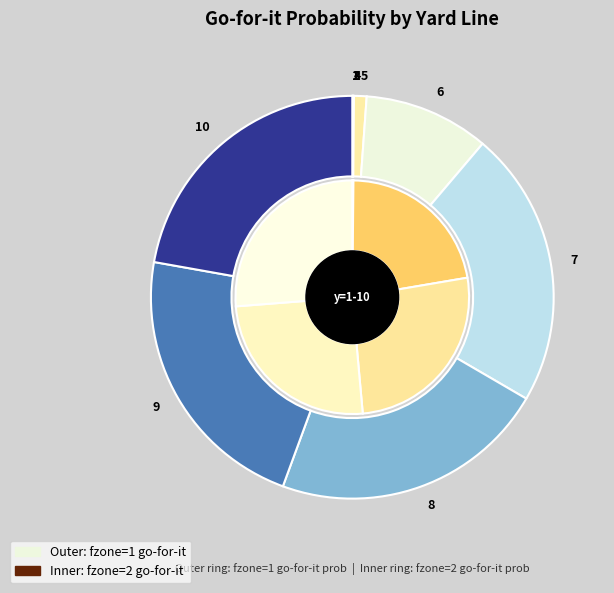

Does any single category account for the majority?

No